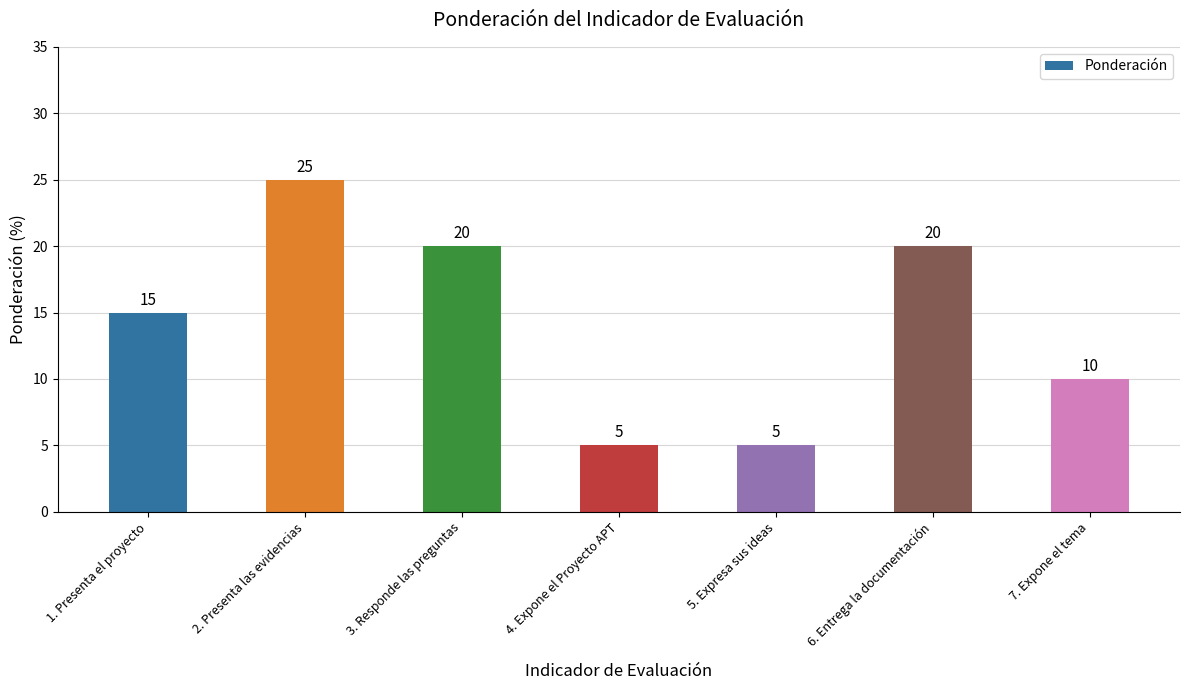

What is the approximate value at 6. Entrega la documentación?

20